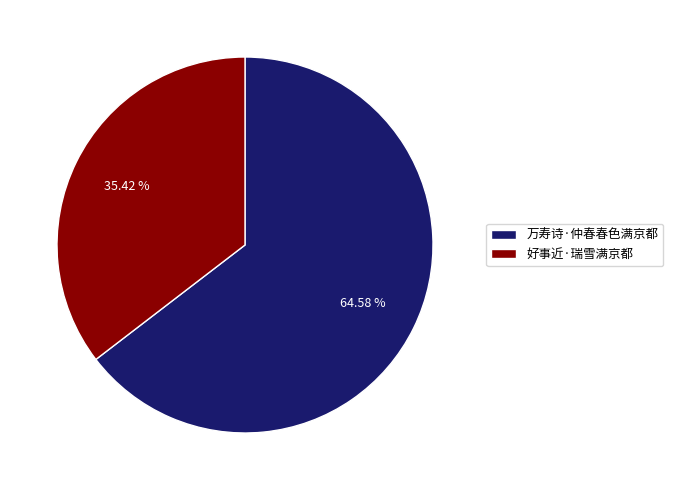

What percentage is the 万寿诗·仲春春色满京都 slice, to the nearest percent?

65%